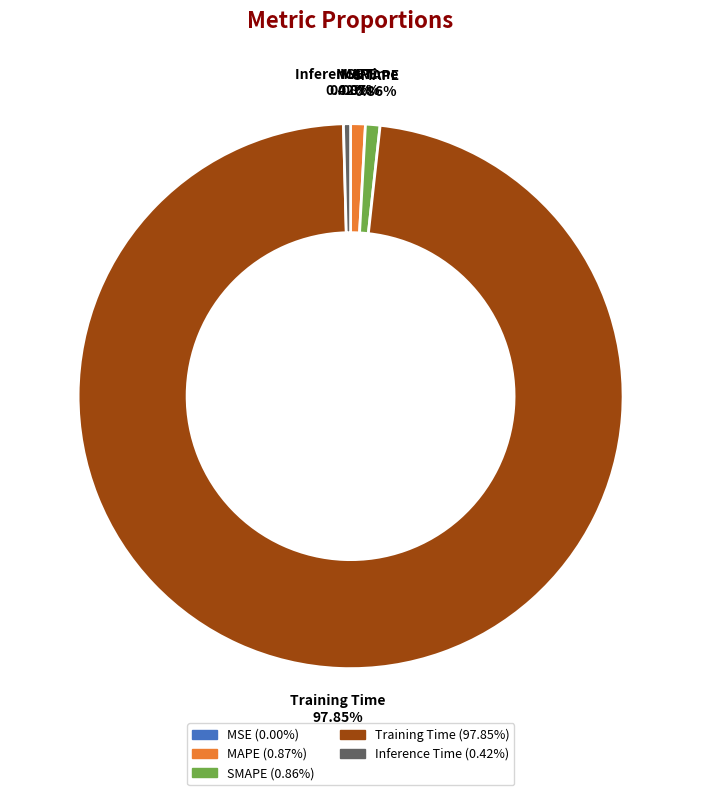

Do SMAPE and Inference Time together represent more than half of the pie?

No